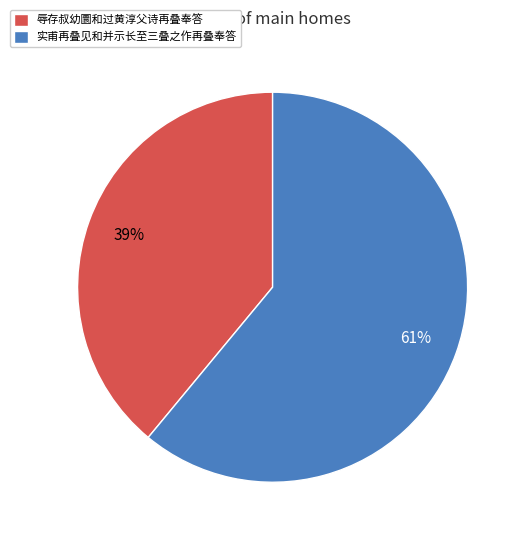

The 实甫再叠见和并示长至三叠之作再叠奉答 slice represents 47% of the pie. True or false?

False